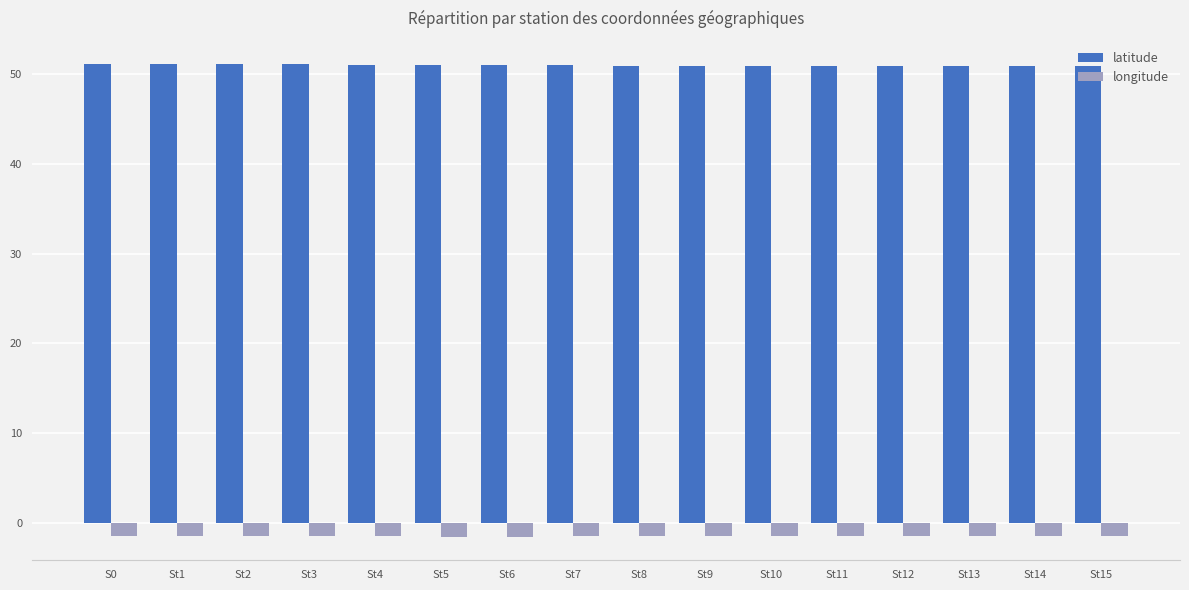

What is the sum of all latitude values?

816.1